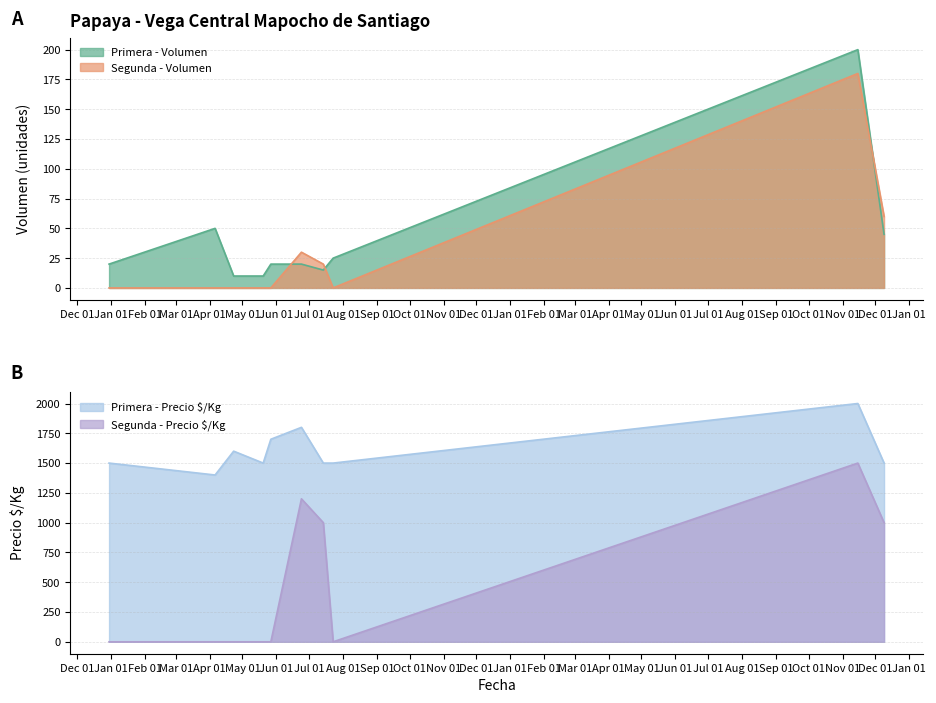

What is the difference between the maximum and minimum values in the Primera - Precio $/Kg series?

600